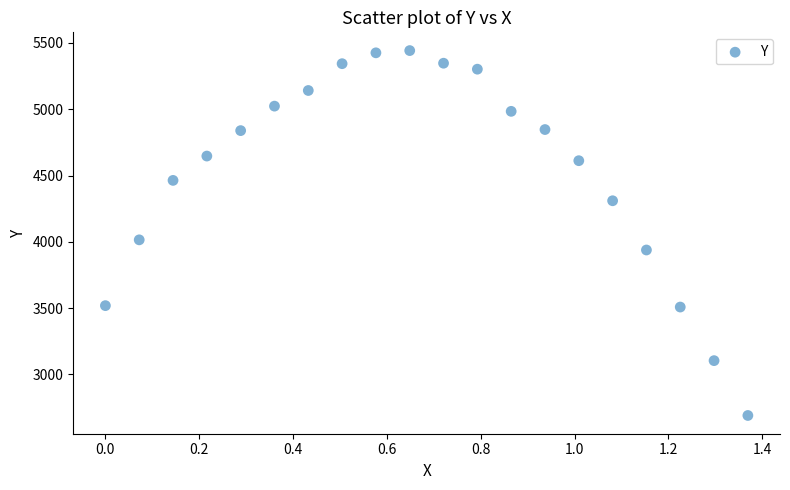

What Y value in the scatter plot is closest to 4066?

4015.2